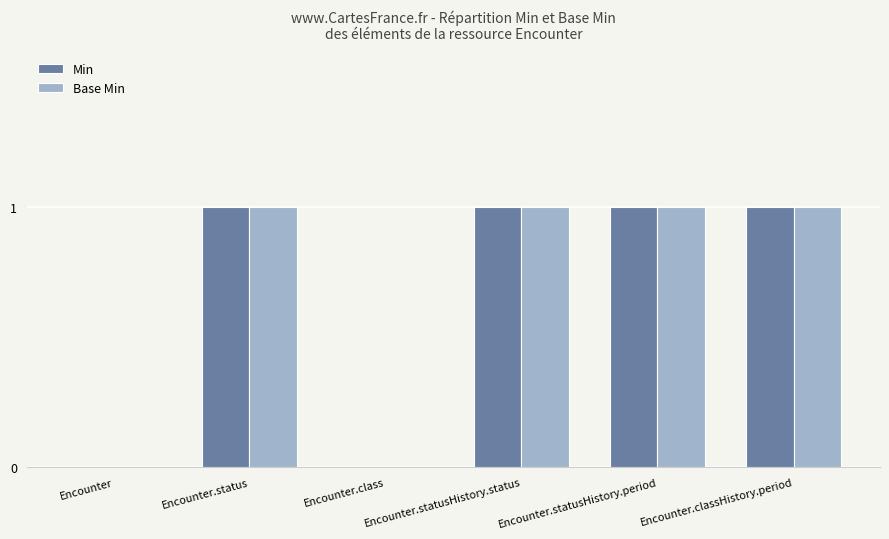

Count the Min values in the range 0 to 1.

6